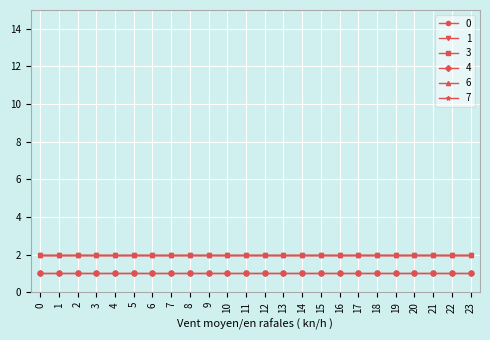

True or false: 0 has a value of 2 at 6.

True